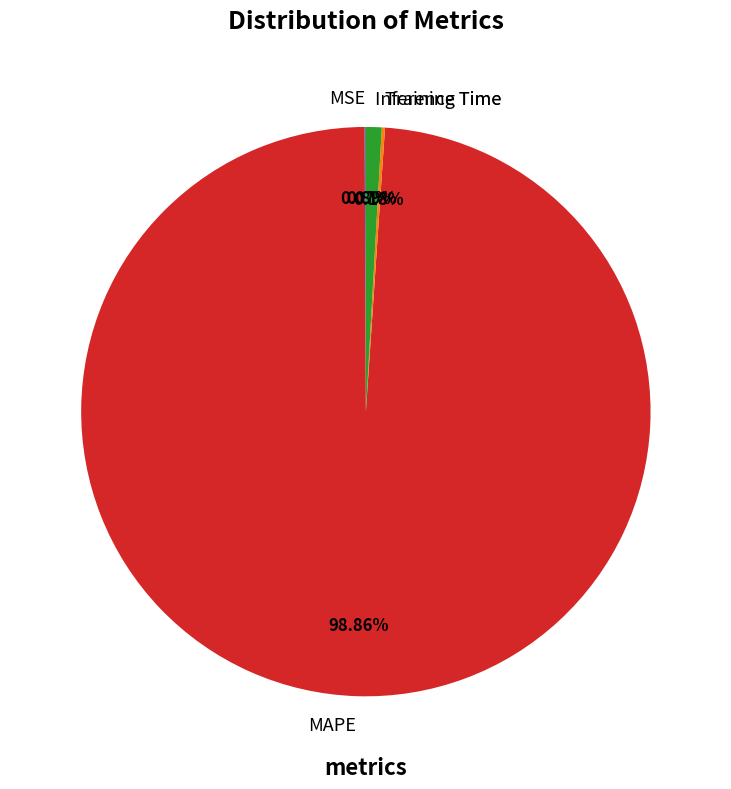

Does any single category account for the majority?

Yes